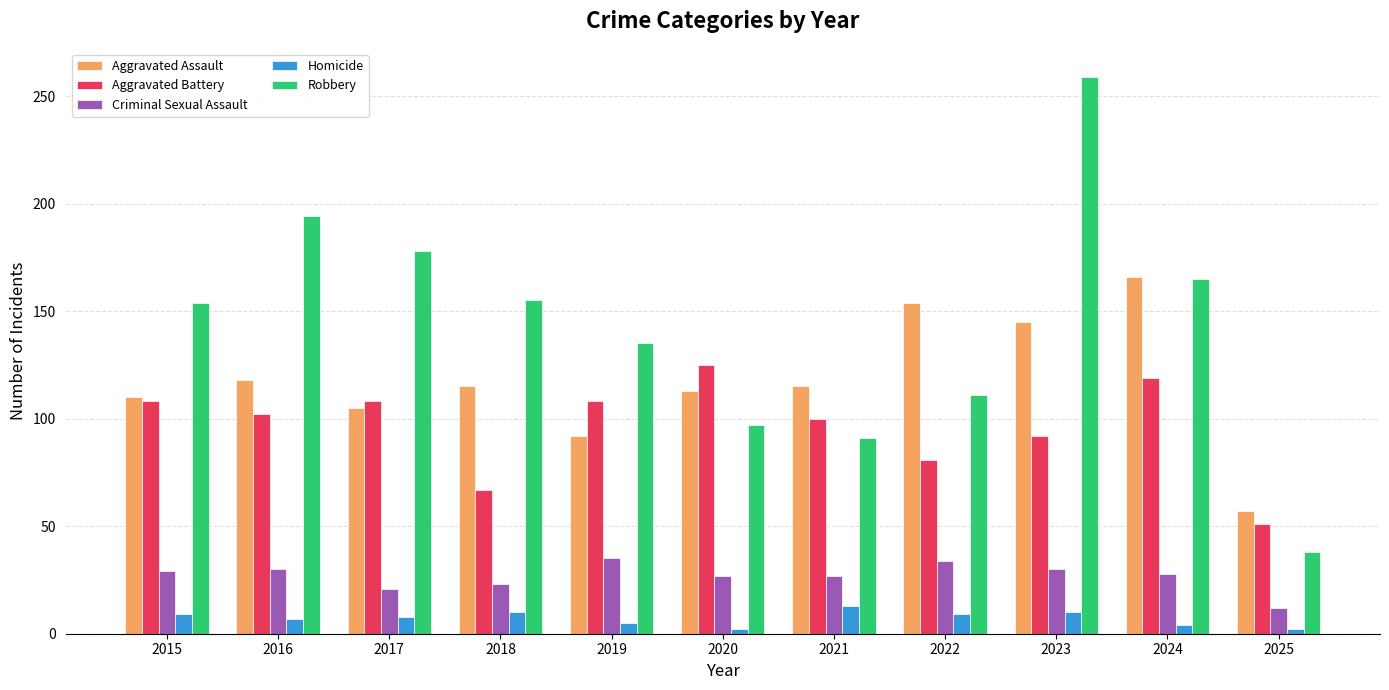

What is the value of the Homicide bar at the 11th from the left?

2